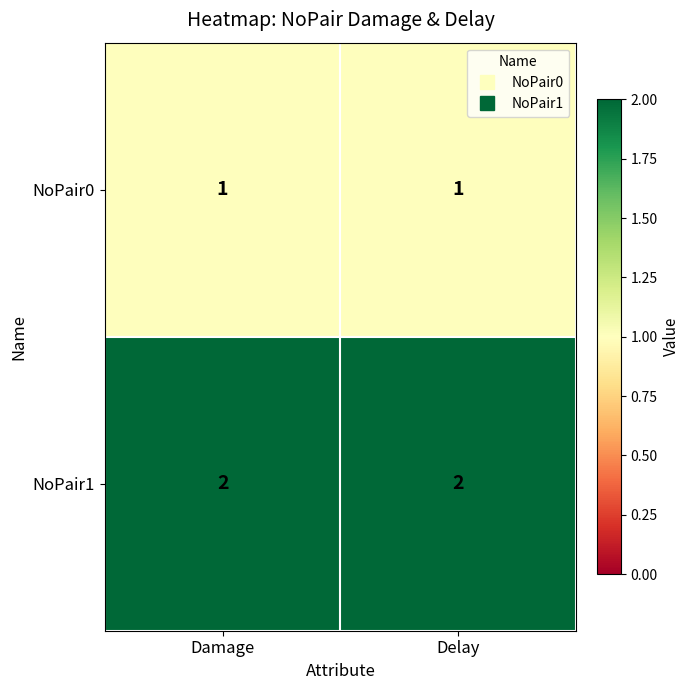

What is the sum of all NoPair1 values?

4